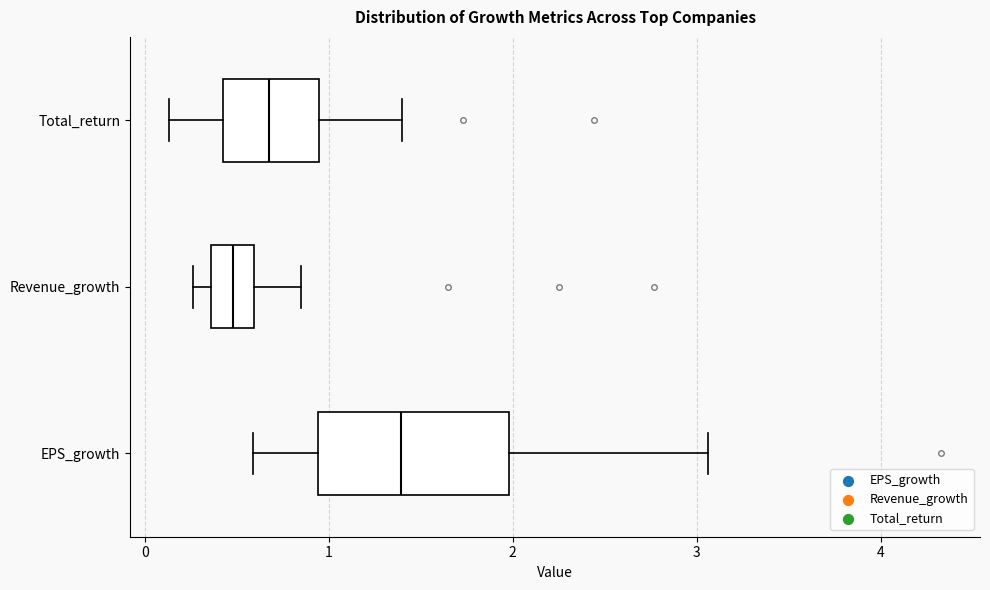

Reading bottom to top, transcribe this box plot: for each box, give where its median line is, the range the box spans, and where its two whiskers end, as read against the x-axis. The values are not printed on the chart, so give them approximately, as read against the axis.

EPS_growth: median 1.4, box 0.9 to 2.0, whiskers 0.6 to 3.1
Revenue_growth: median 0.5, box 0.4 to 0.6, whiskers 0.3 to 0.9
Total_return: median 0.7, box 0.4 to 0.9, whiskers 0.1 to 1.4